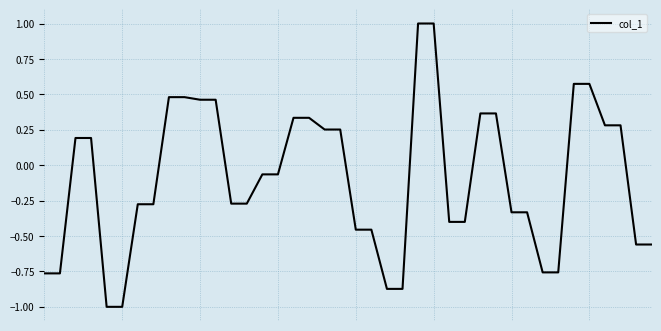

How many lines are shown in the chart?

1